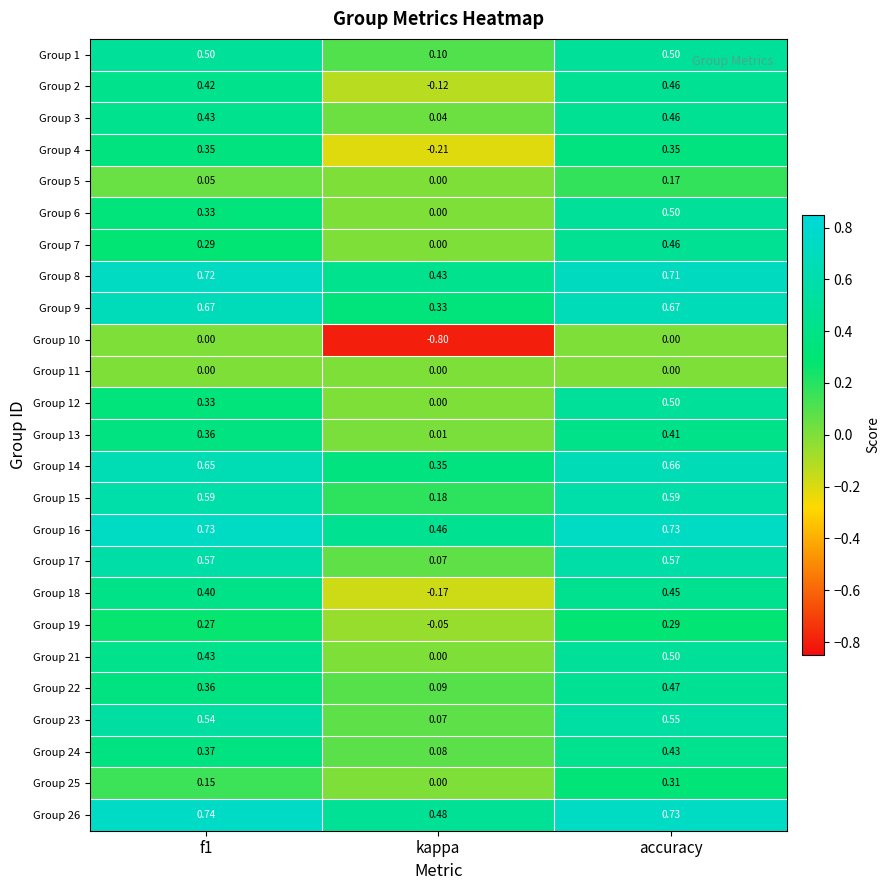

At which label is Group 2 closest to 0?

kappa